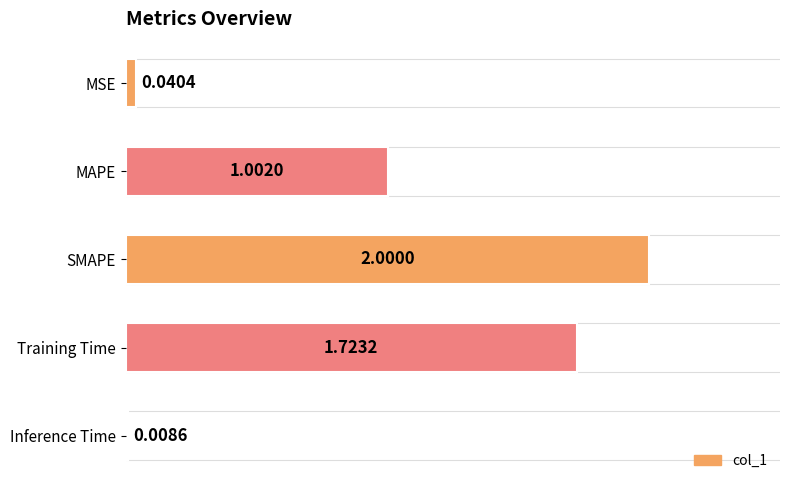

Does the chart contain any negative values?

No